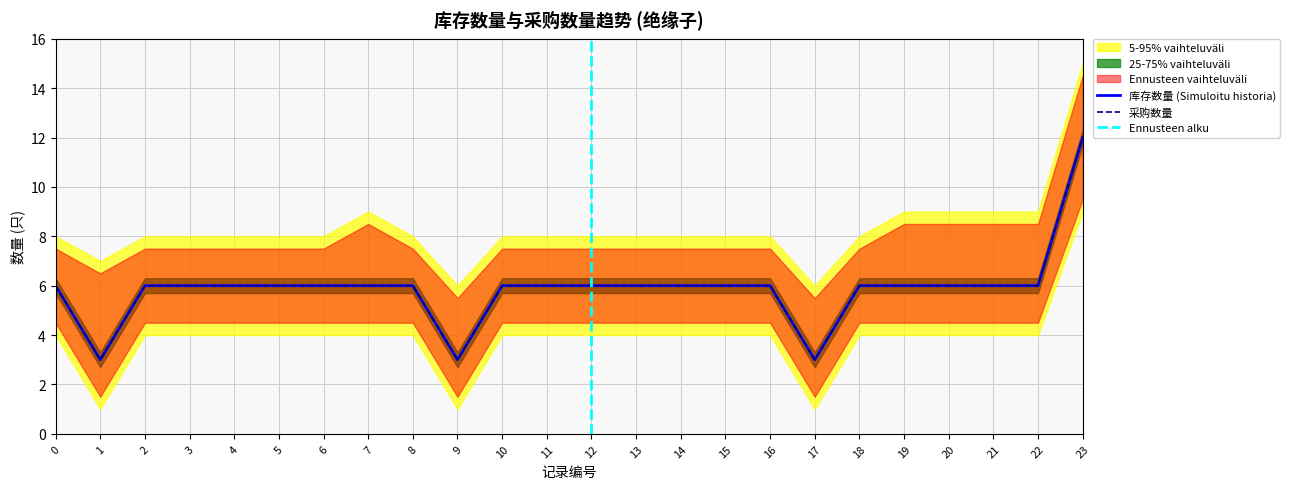

At how many categories does at least one series exceed 7?

1